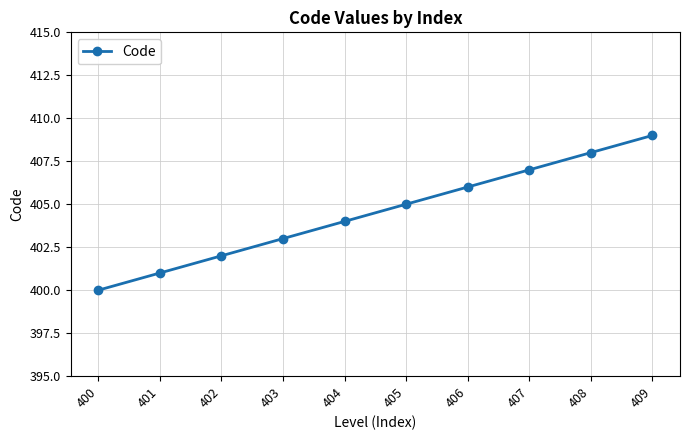

How many categories are shown in the chart?

10